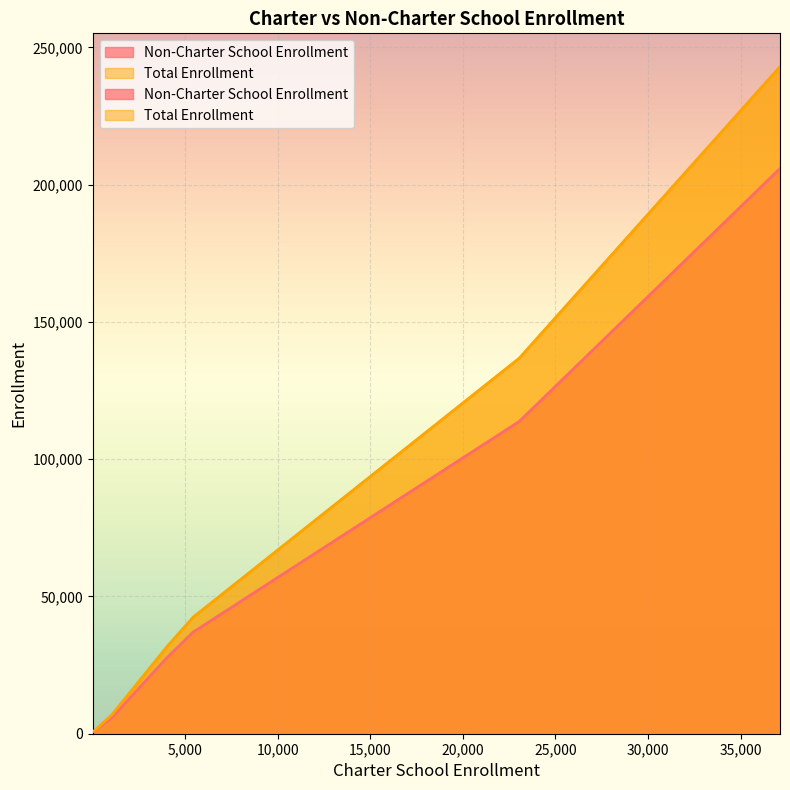

True or false: Total Enrollment and Non-Charter School Enrollment cross at least once.

False